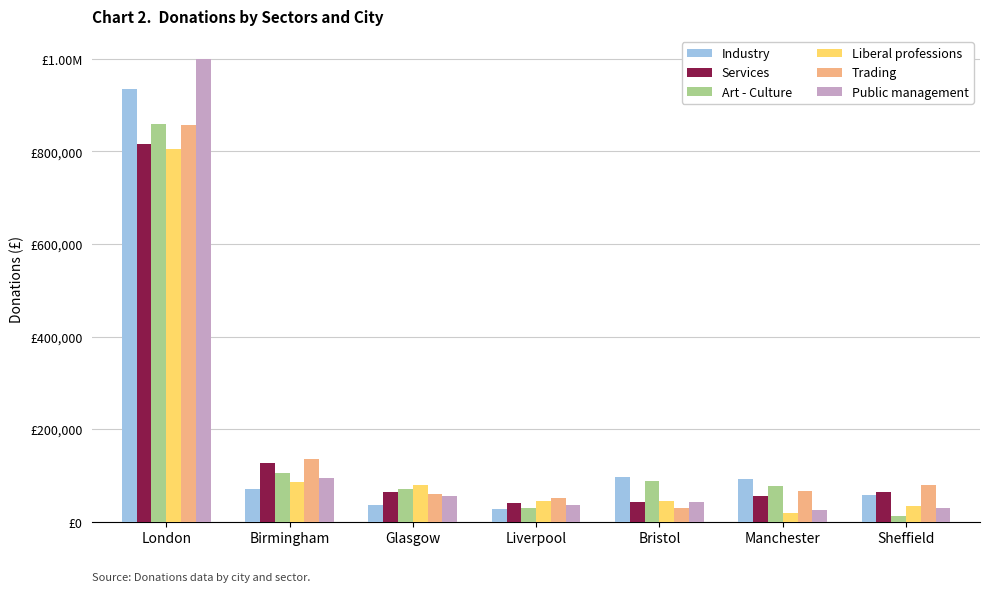

What are all the series names shown in the legend?

Industry, Services, Art - Culture, Liberal professions, Trading, Public management